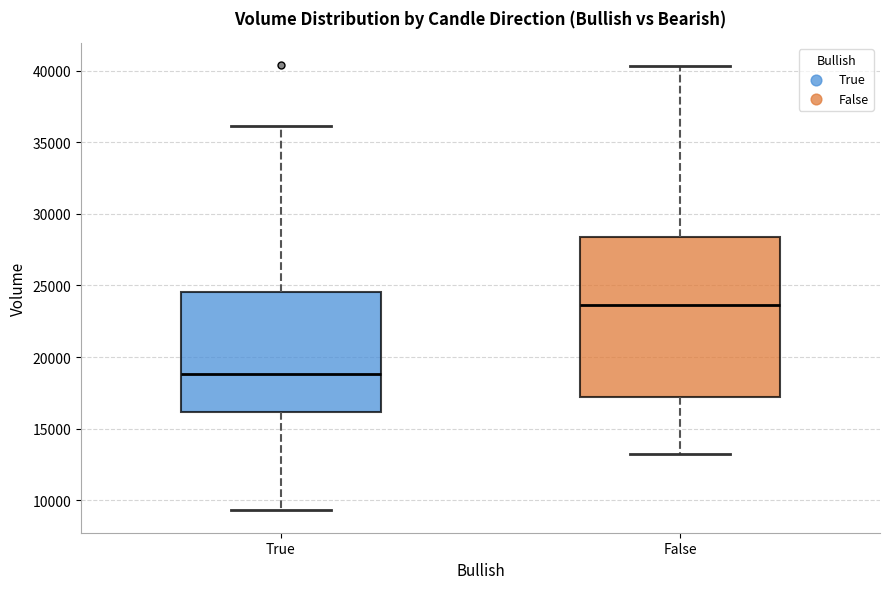

Where is the lower edge of the box for False on the y-axis? The values are not printed on the chart, so give them approximately, as read against the axis.

17000